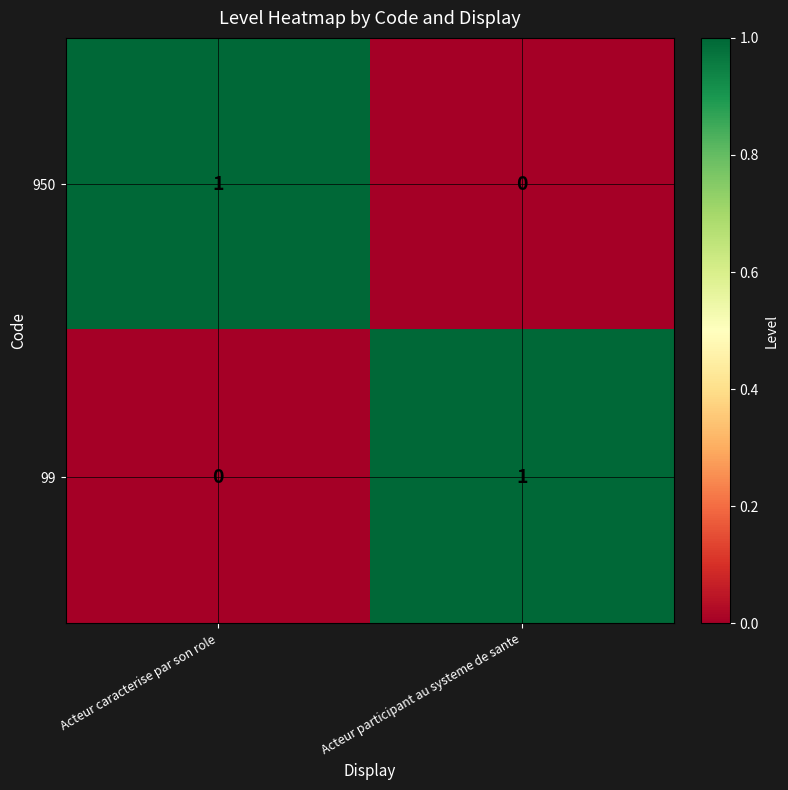

At how many categories does at least one series exceed 0?

2